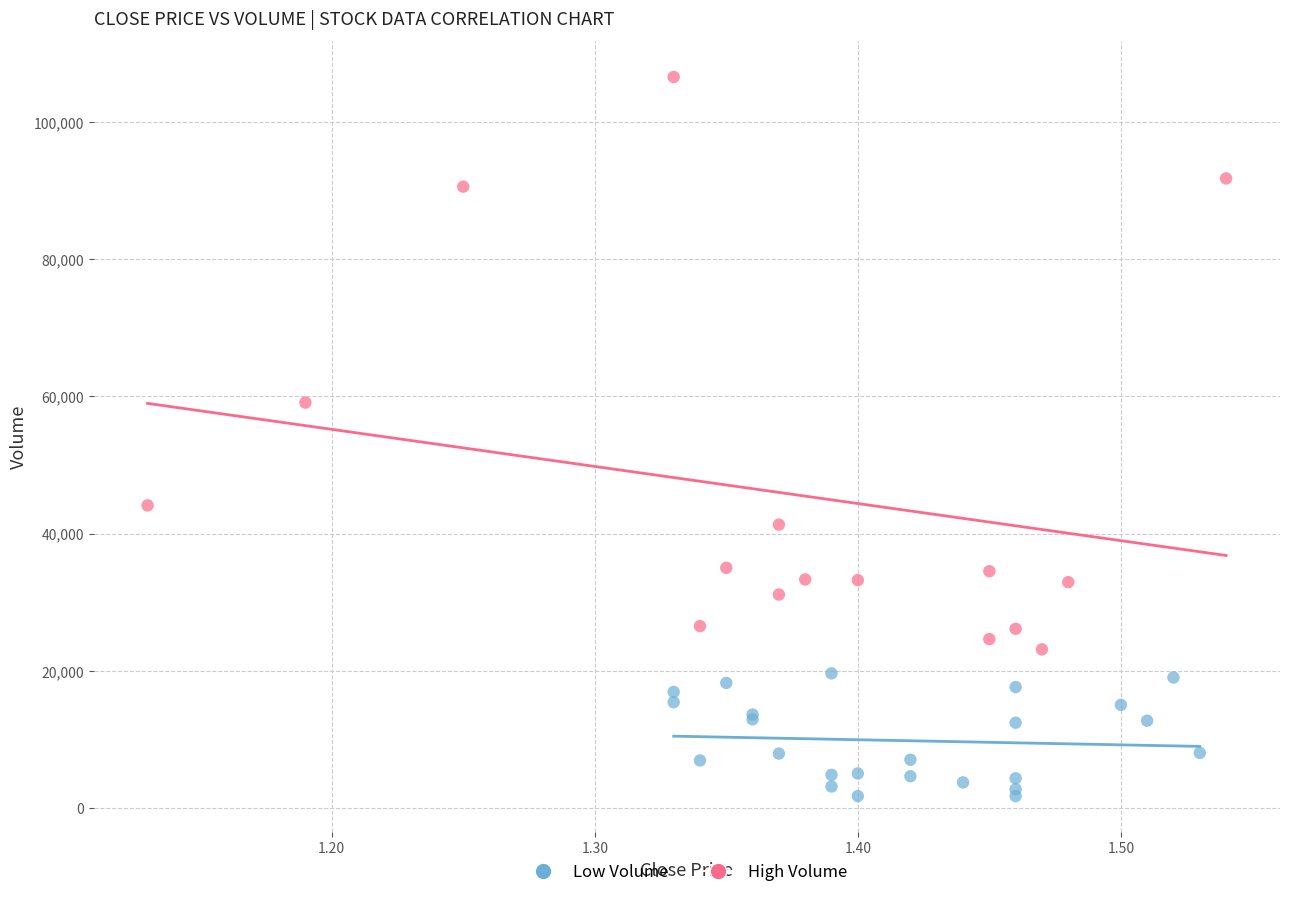

Which series contains the lowest Y value?

Low Volume